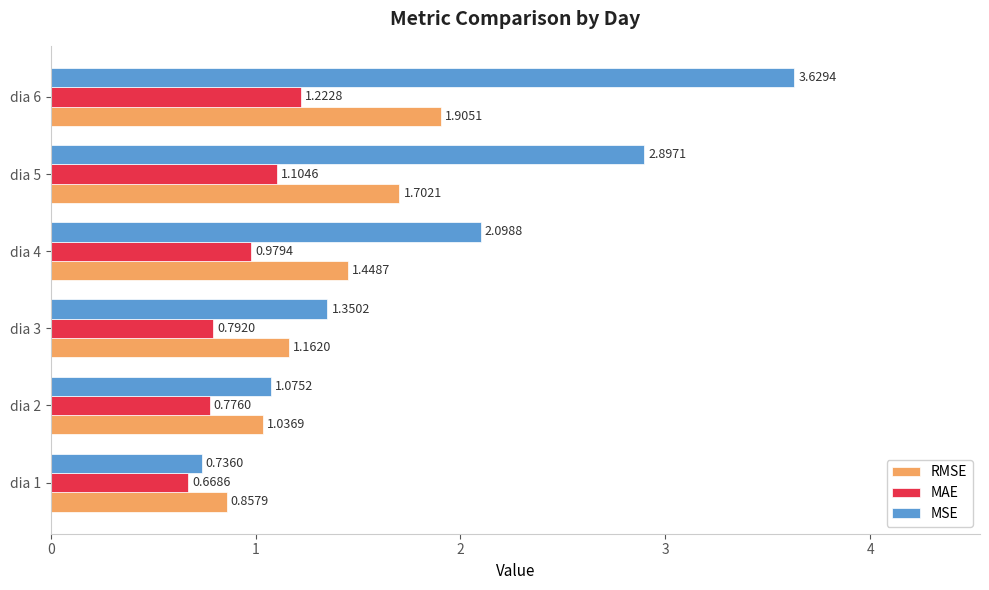

What is the difference between the second highest and second lowest values in the MAE series?

0.3